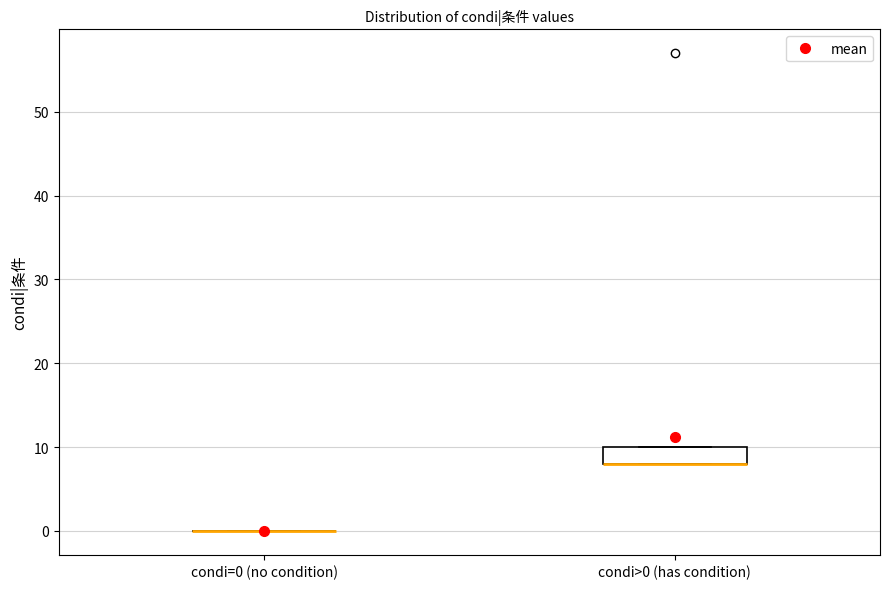

Reading left to right, transcribe this box plot: for each box, give where its median line is, the range the box spans, and where its two whiskers end, as read against the y-axis. The values are not printed on the chart, so give them approximately, as read against the axis.

condi=0 (no condition): box collapsed to a line at 0, whiskers 0 to 0
condi>0 (has condition): median 8 (drawn on the box's lower edge), box 8 to 10, whiskers 8 to 10